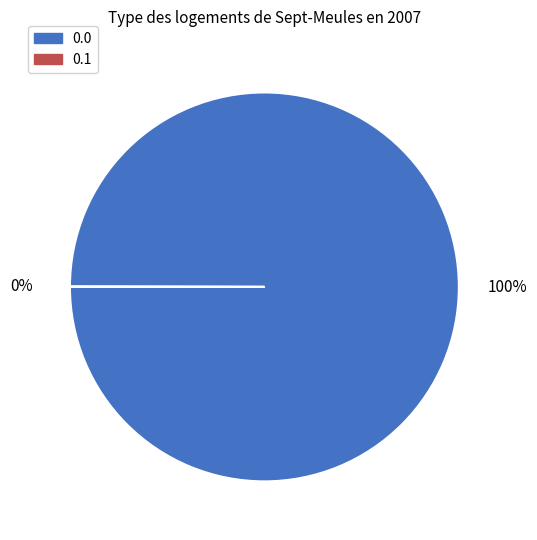

Is it true that 0.0 is 94% of the pie?

False